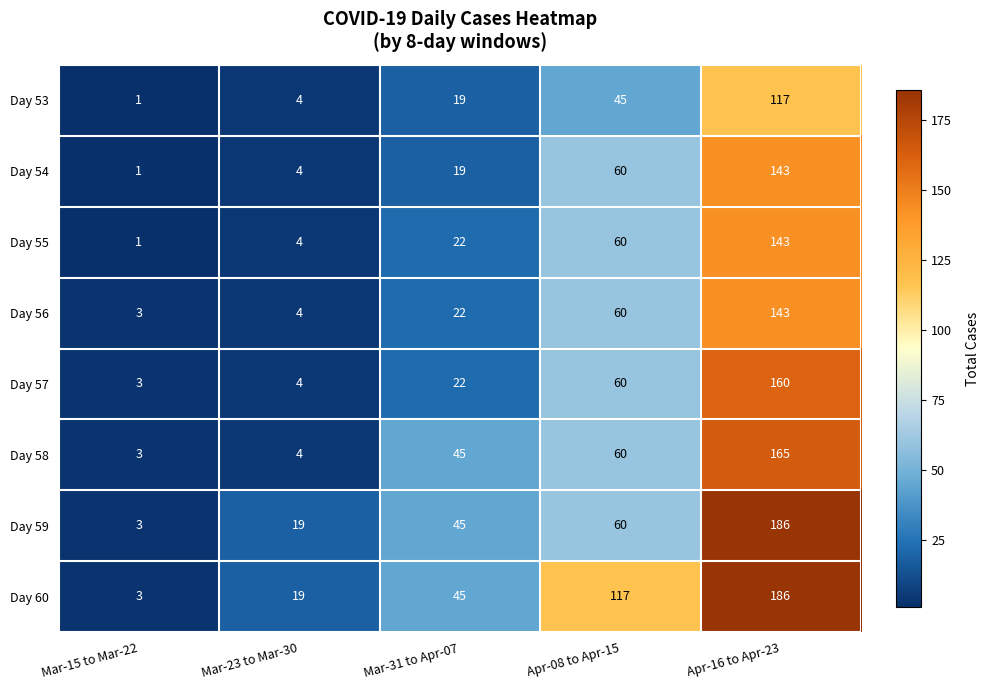

The value of Day 57 at Mar-15 to Mar-22 is 3. True or false?

True